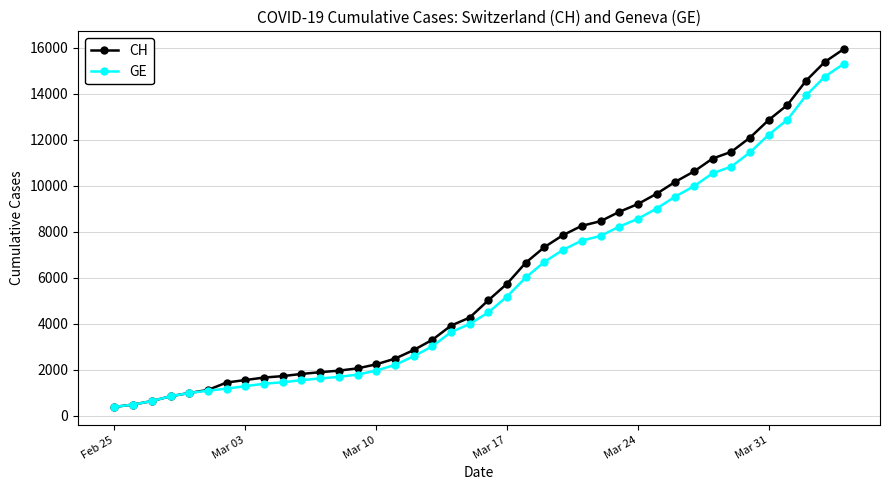

What is the value of the GE point at the 40th from the left?

15284